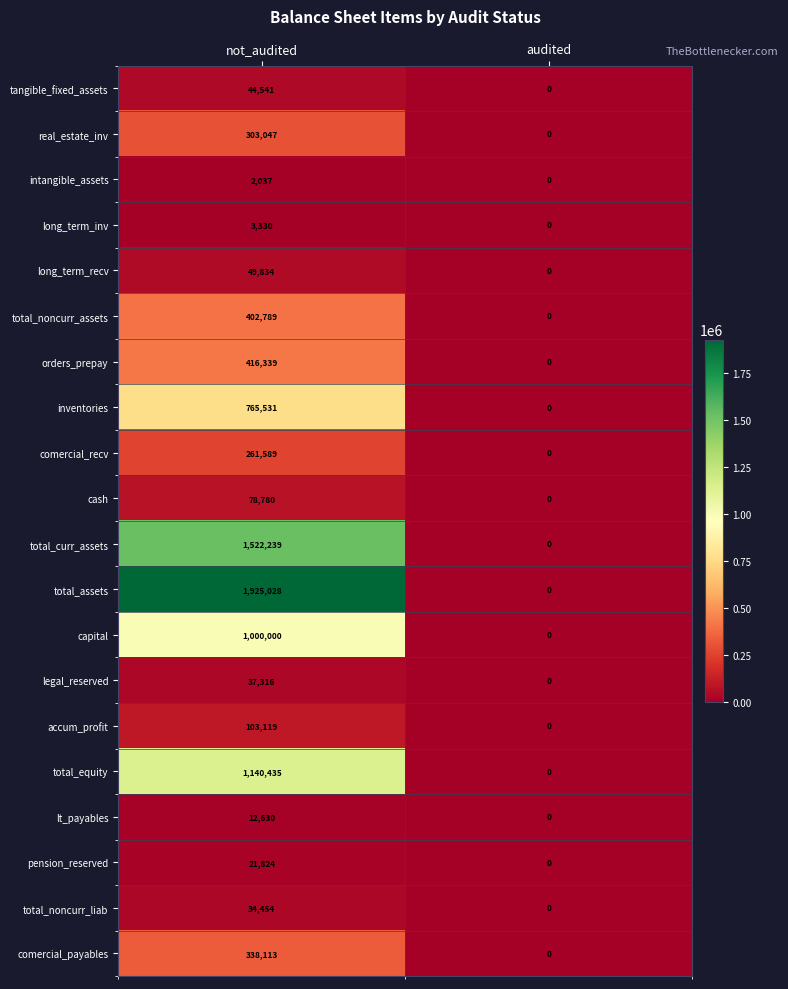

How many positive values does the total_noncurr_assets series have?

1